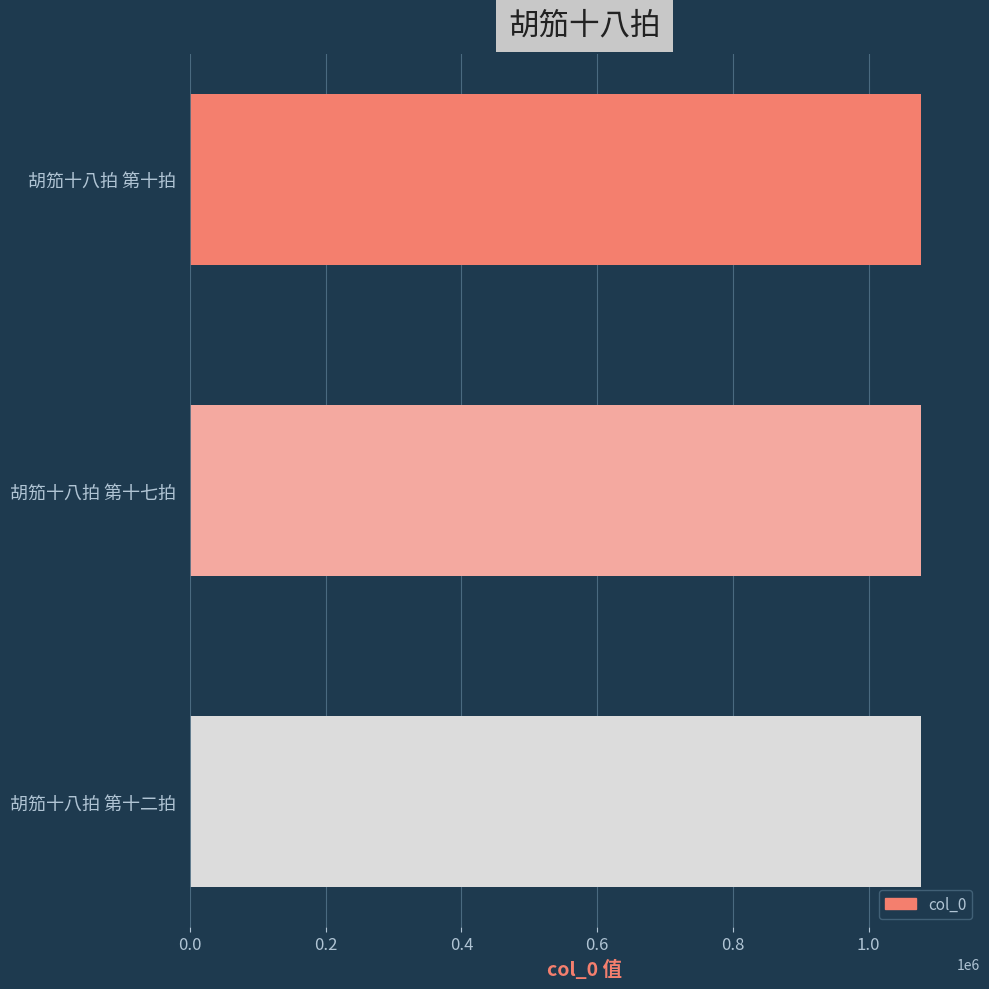

What is the average value?

1077794